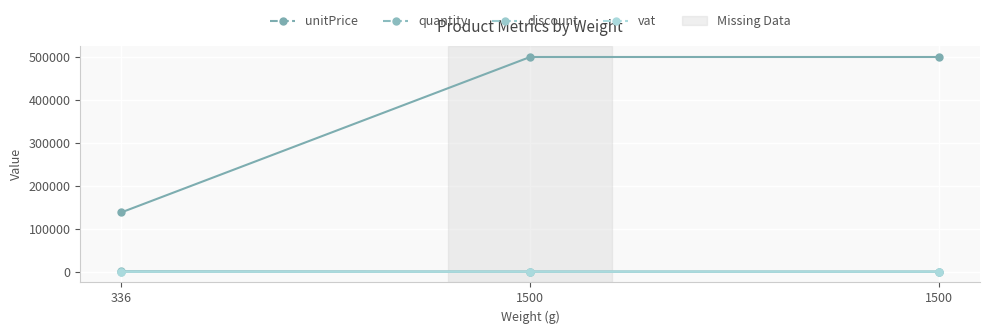

At which category does the chart reach its minimum across all series?

1500